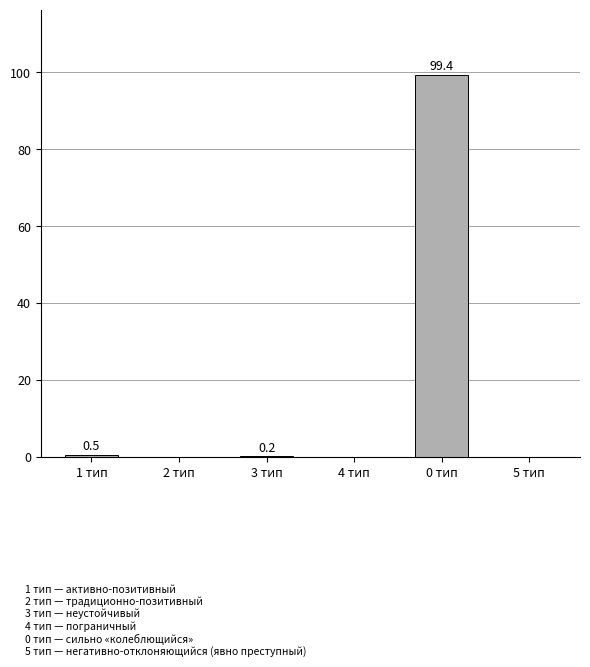

Which category has the highest value across all series?

0 тип